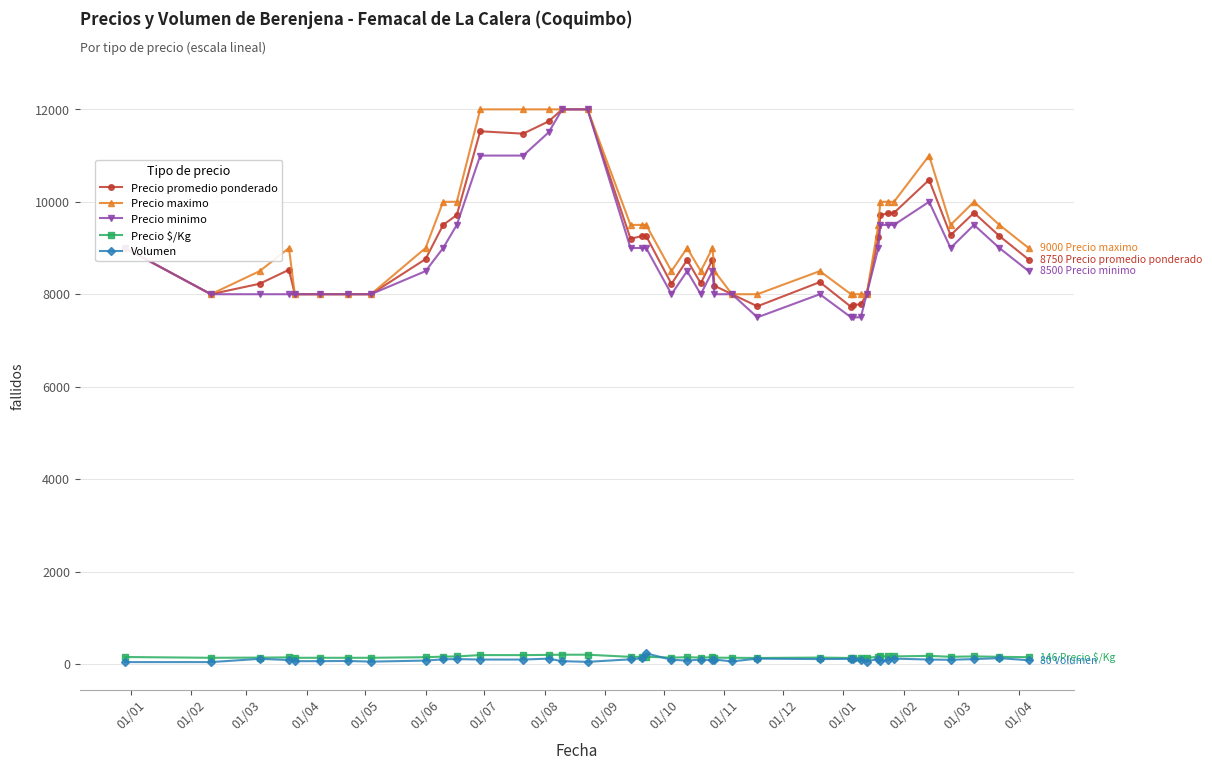

True or false: Precio promedio ponderado has more than 2 interior local peaks.

True